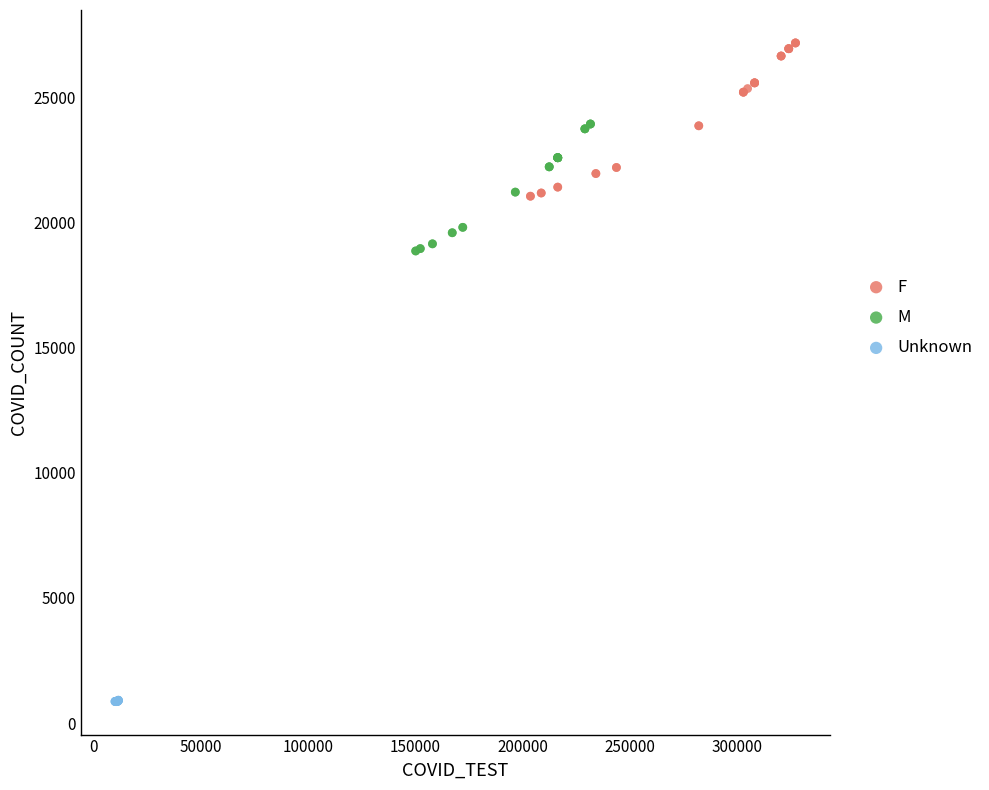

Which series has the largest Y range (max minus min)?

F